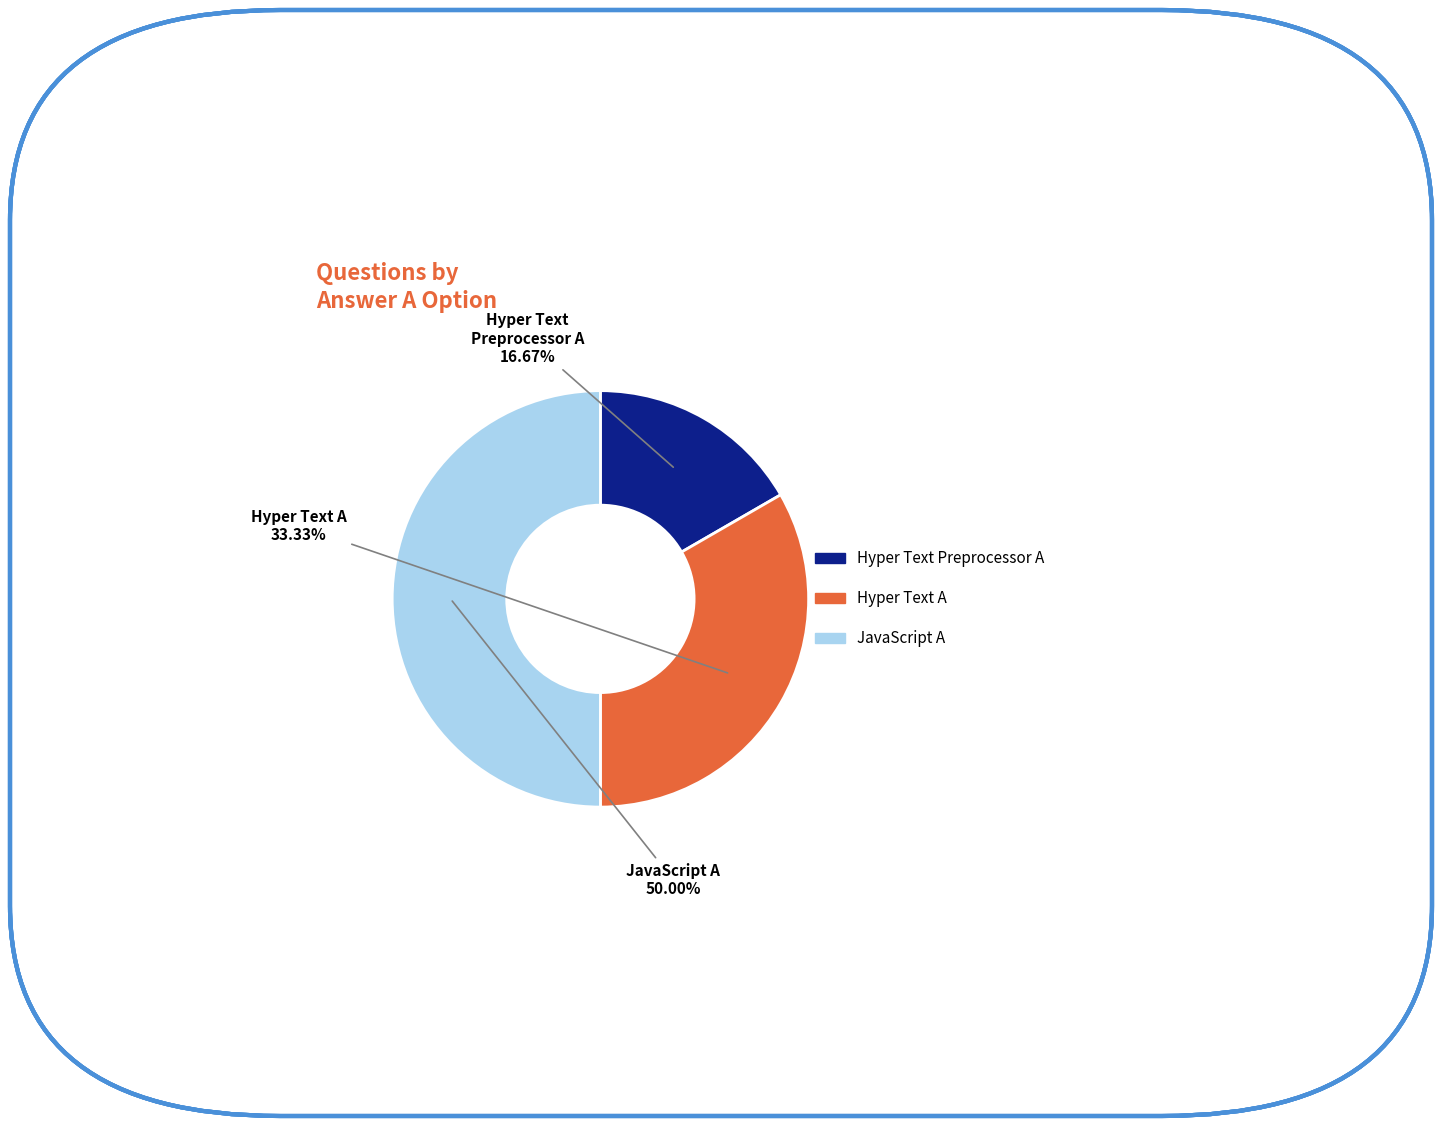

Is Hyper Text Preprocessor A the majority of the pie?

No